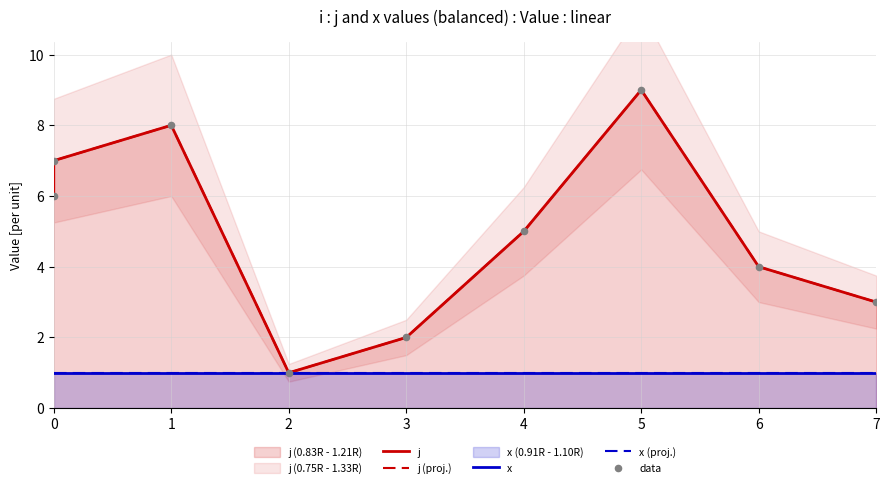

Is the value of j at 1 greater than the value of j (proj.) at 5?

No